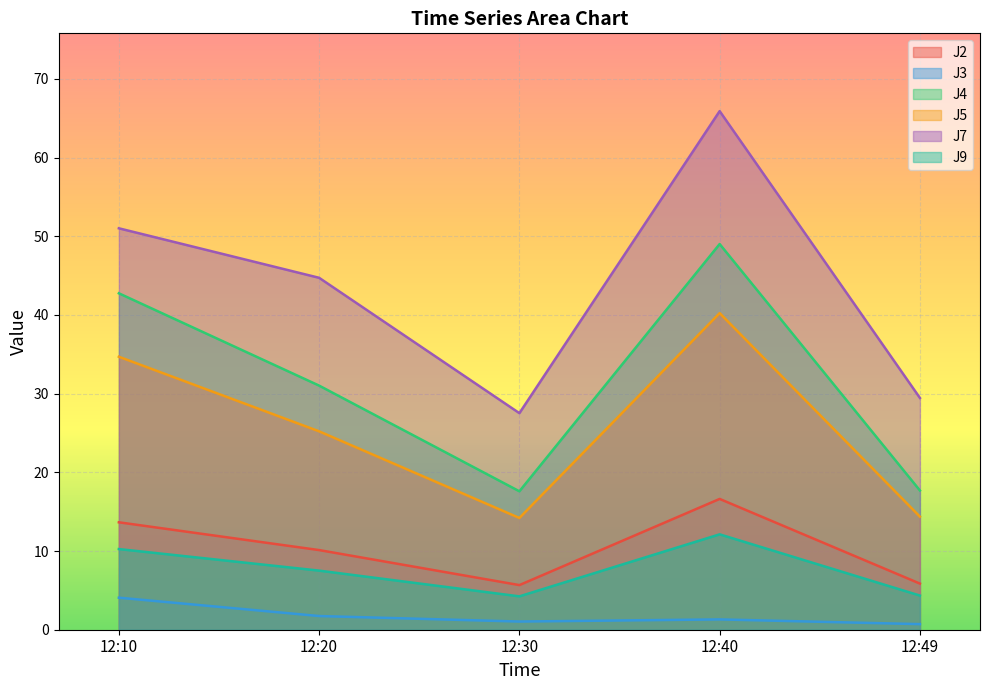

At which label does J3 reach its minimum?

12:49